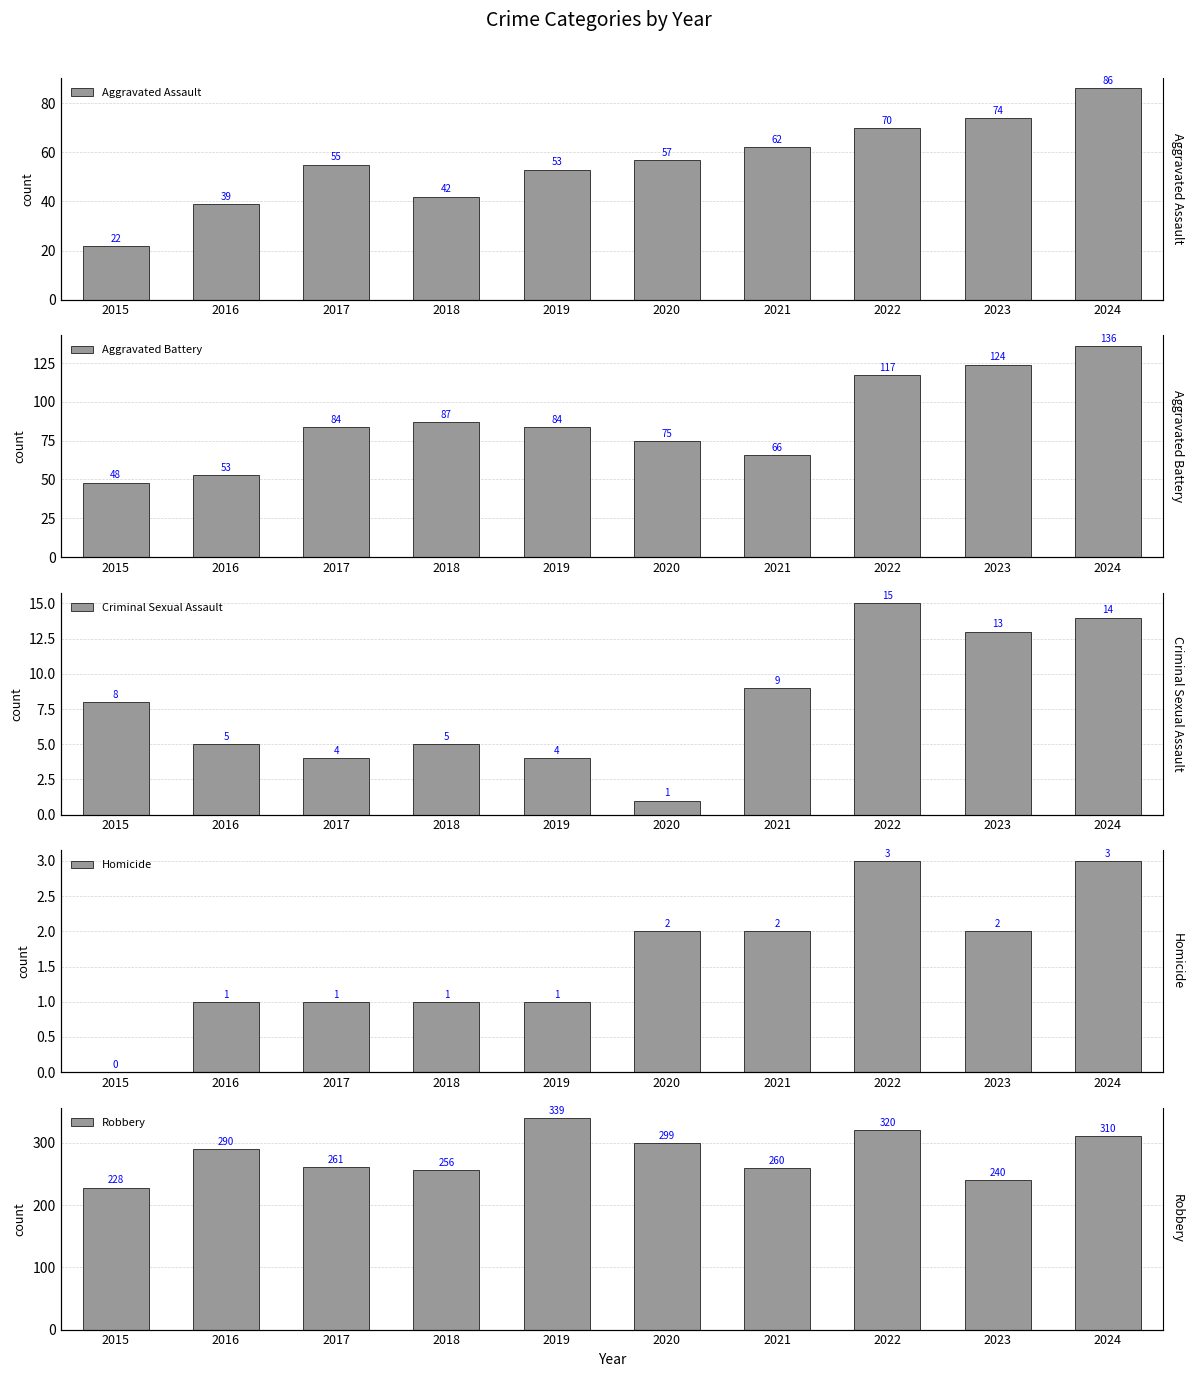

At which label does Aggravated Assault reach its peak?

2024